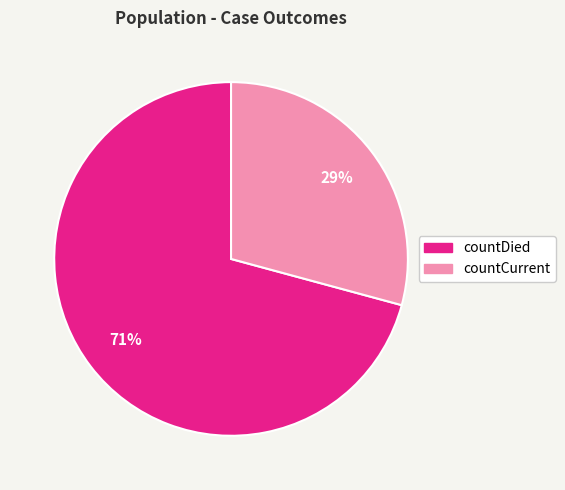

Which category has the biggest portion of the pie?

countDied